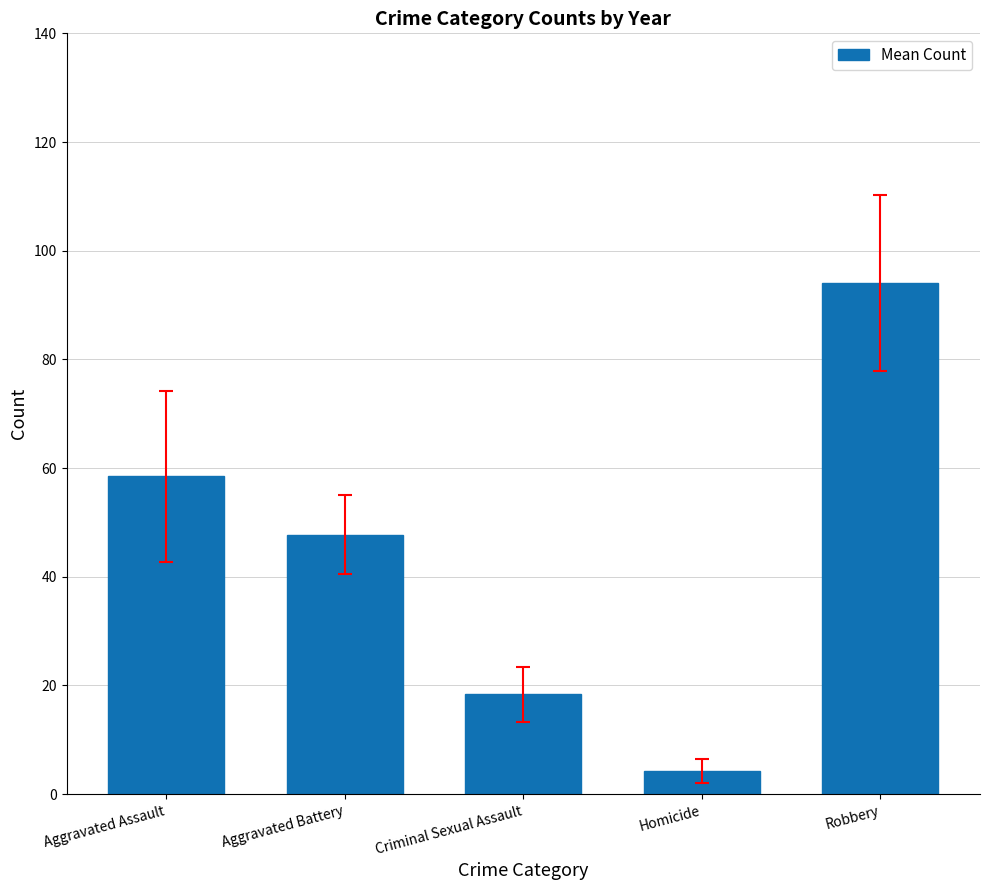

What is the ratio of the value at Aggravated Battery to the value at Robbery?

0.5